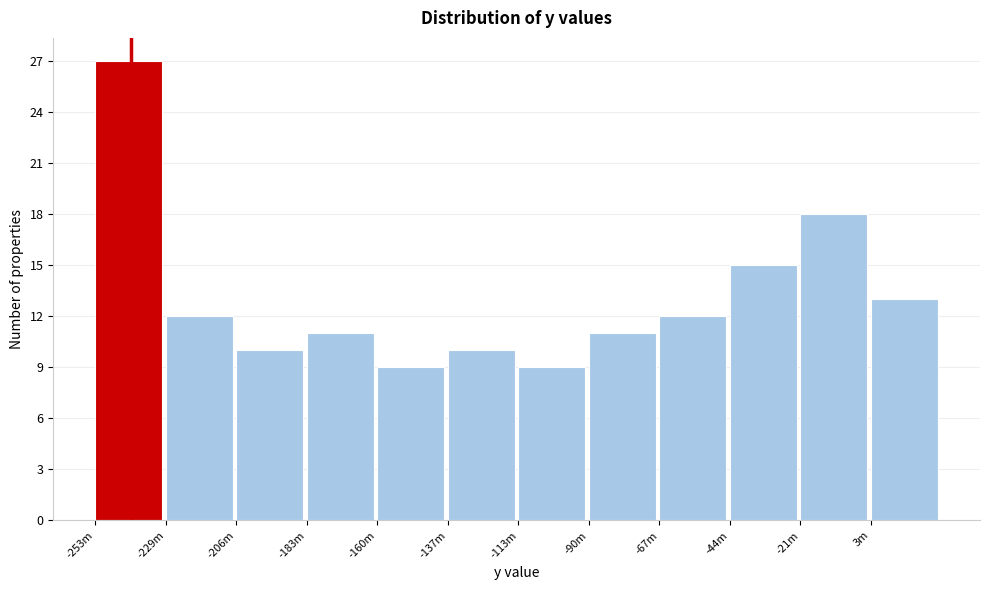

Reading left to right, list all the values displayed in this chart.

-253m=27	-229m=12	-206m=10	-183m=11	-160m=9	-137m=10	-113m=9	-90m=11	-67m=12	-44m=15	-21m=18	3m=13